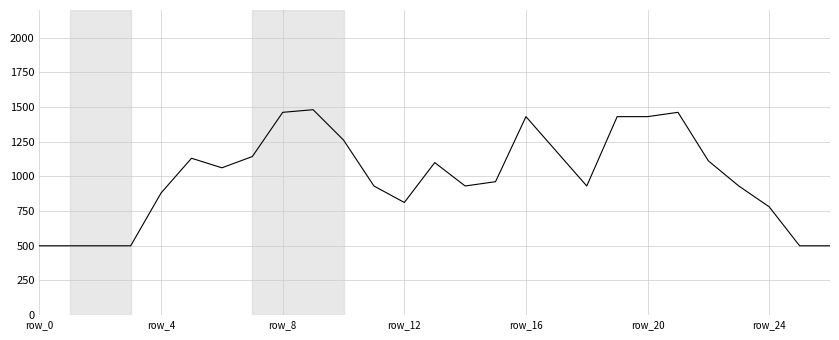

What is the smallest value displayed?

500.0